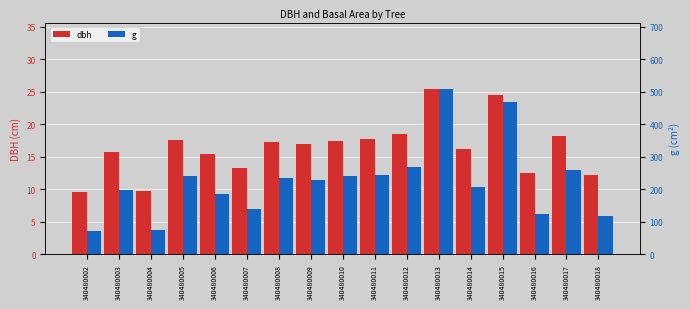

How many groups of bars are there?

17